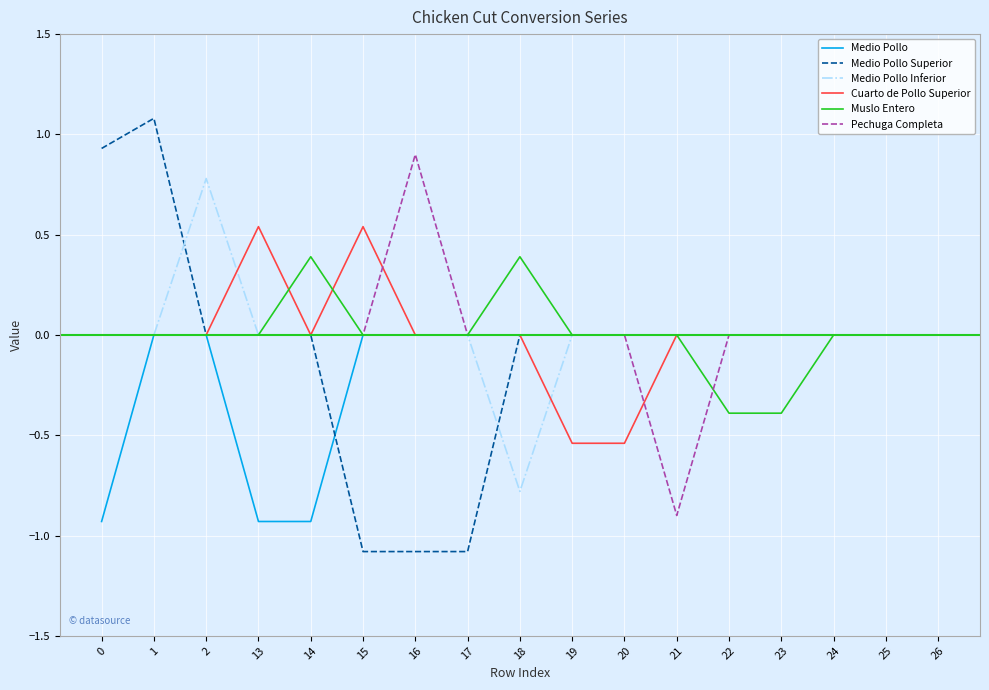

Is it true that Medio Pollo Inferior equals -0.8 at 19?

False